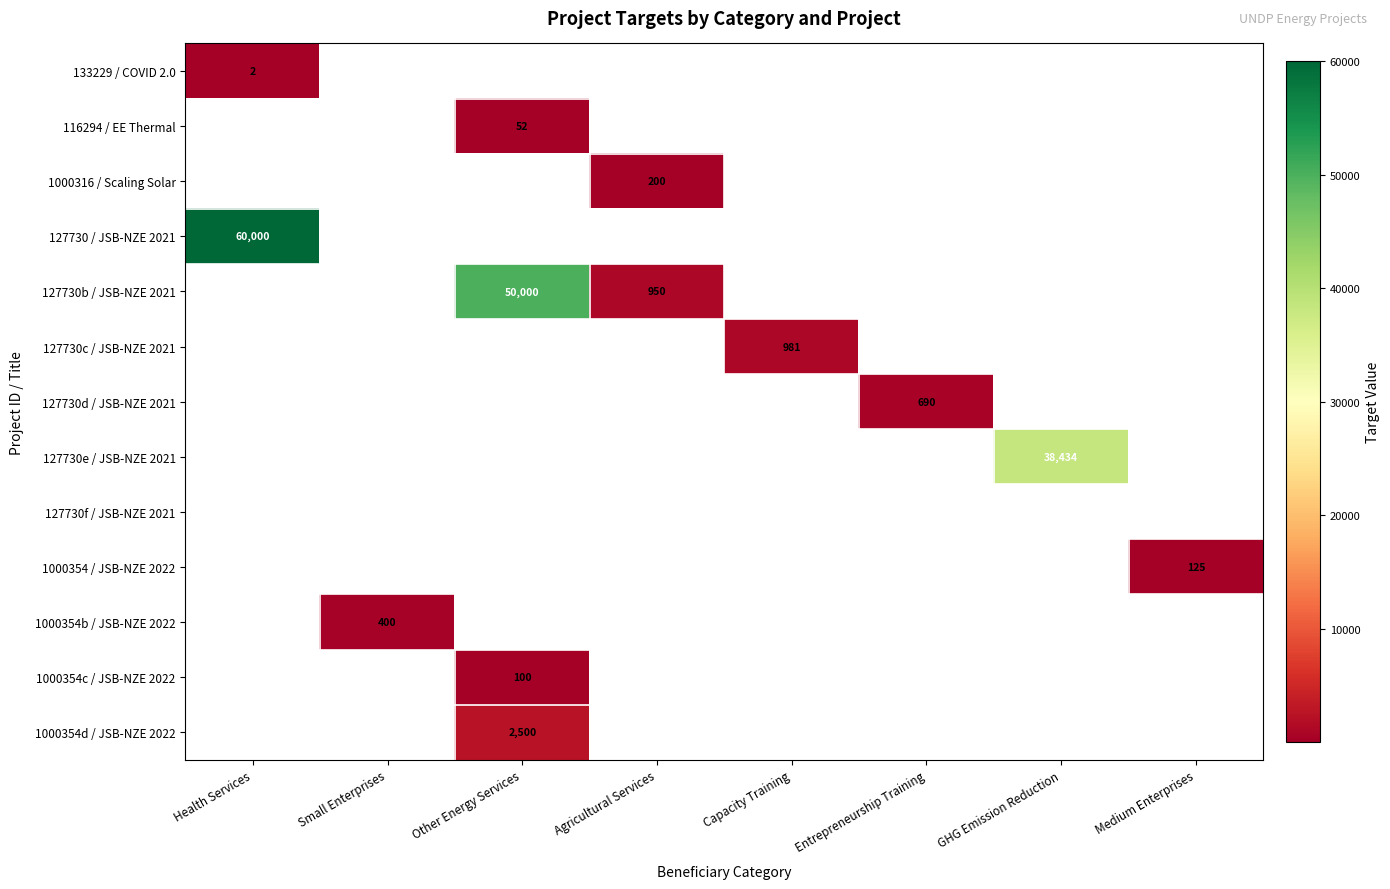

At how many categories does at least one series exceed 20196?

3